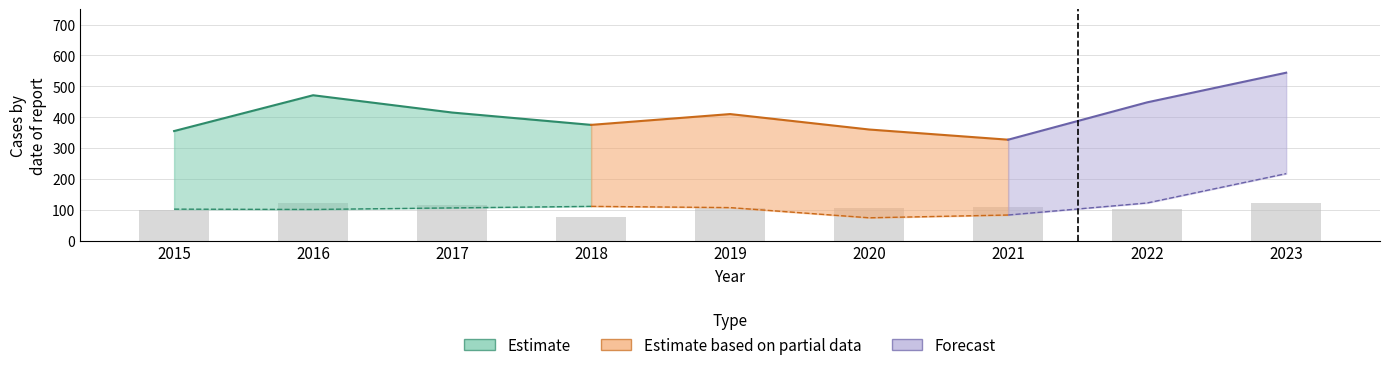

At which label is Theft closest to 435?

2022